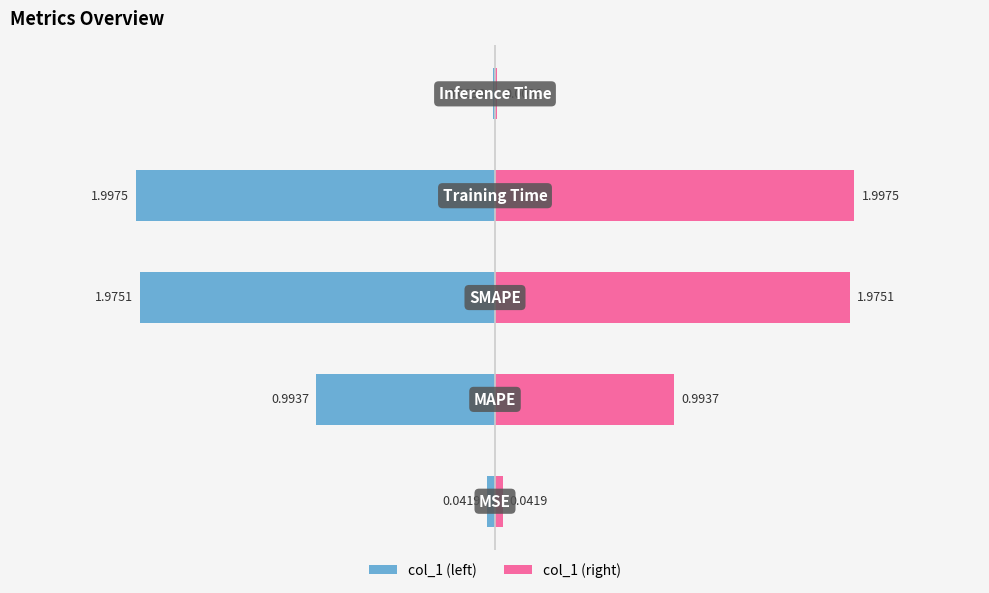

What is the approximate value of col_1 (right) at 0?

2.0